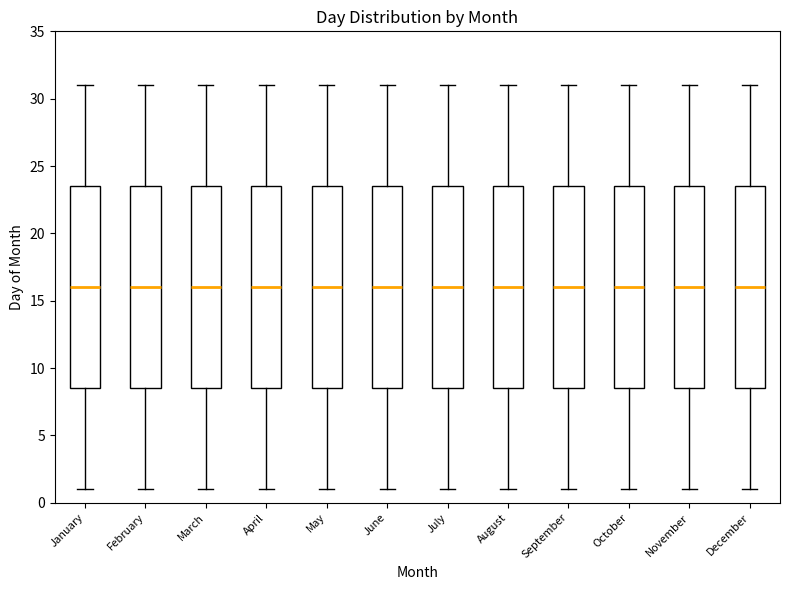

Where does the median line of the box for January sit on the y-axis? The values are not printed on the chart, so give them approximately, as read against the axis.

16.0